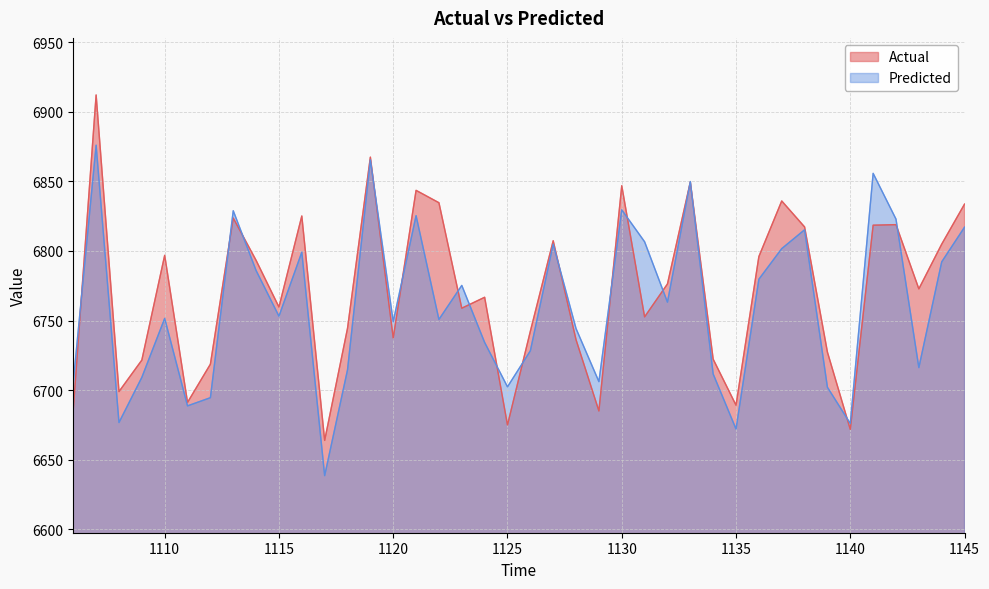

Between which two adjacent categories do Actual and Predicted first intersect?

1106 and 1107